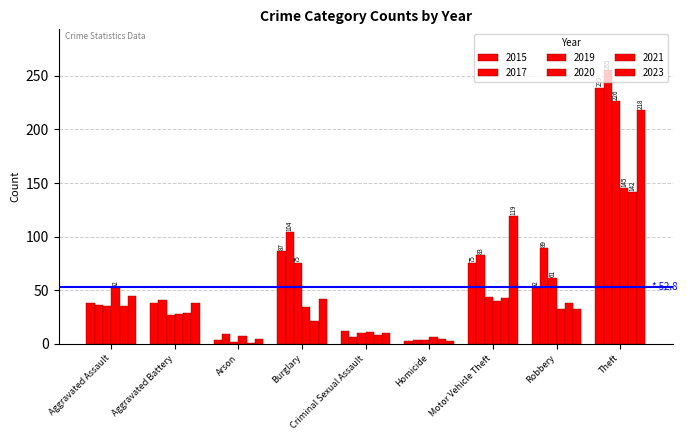

Count the number of data series in this chart.

6